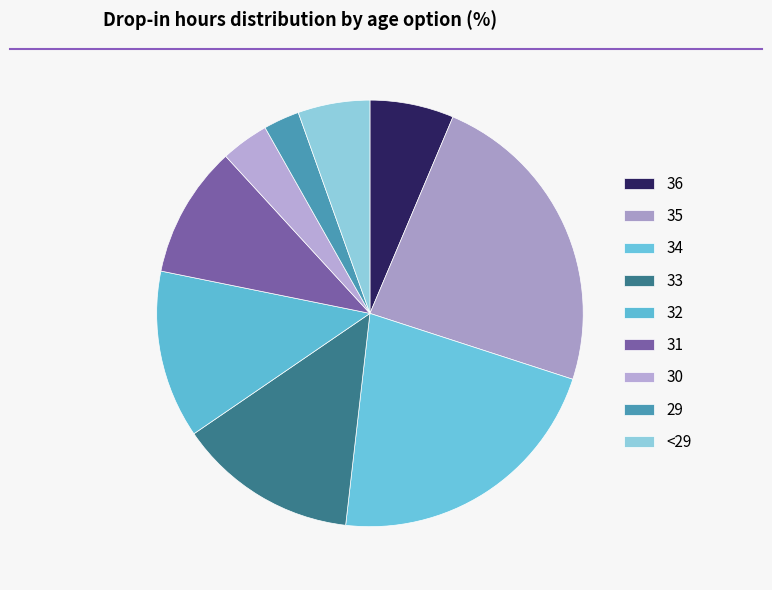

Is there any slice that represents more than half of the pie?

No